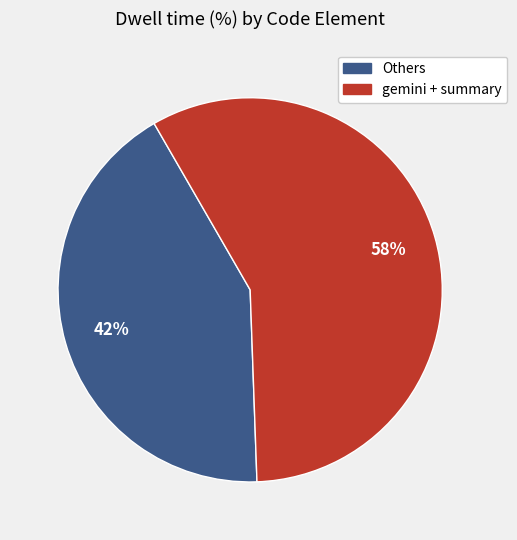

Does any single category account for the majority?

Yes